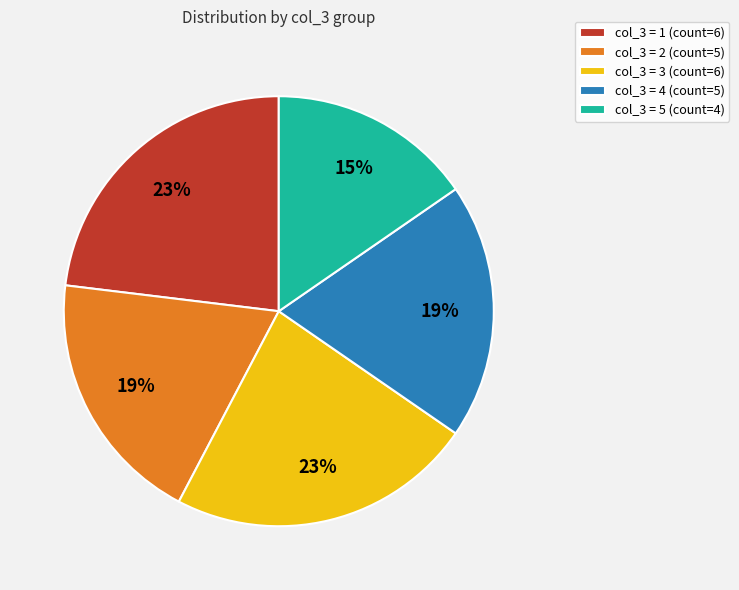

Which has a higher value, col_3 = 3 (count=6) or col_3 = 5 (count=4)?

col_3 = 3 (count=6)